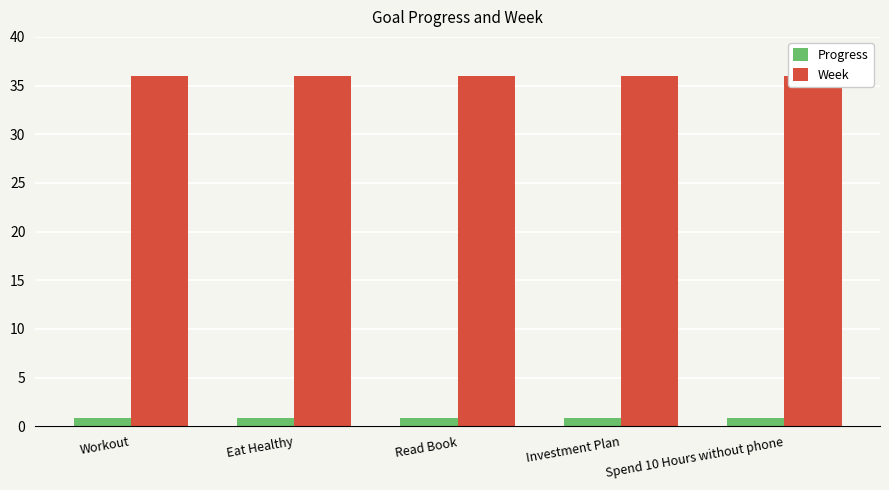

What position from the right is Spend 10 Hours without phone?

1